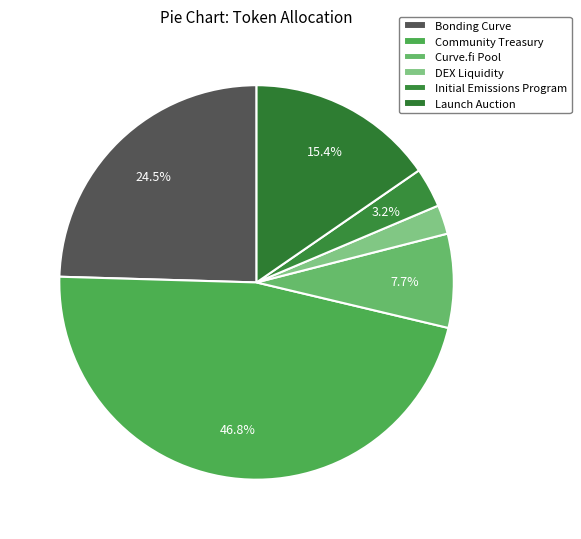

To the nearest percent, what portion does Initial Emissions Program represent?

3%